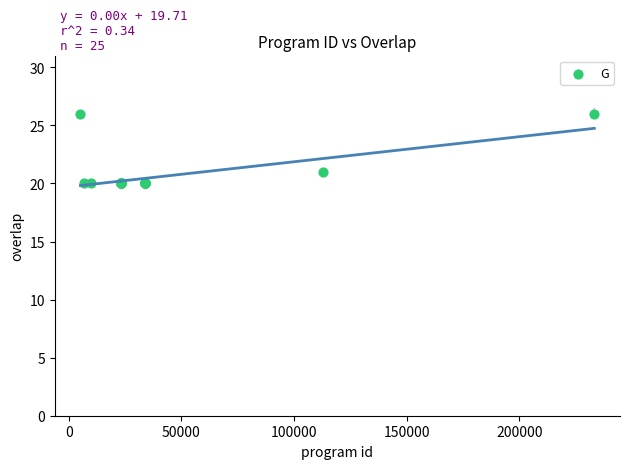

What Y value in the scatter plot is closest to 23?

21